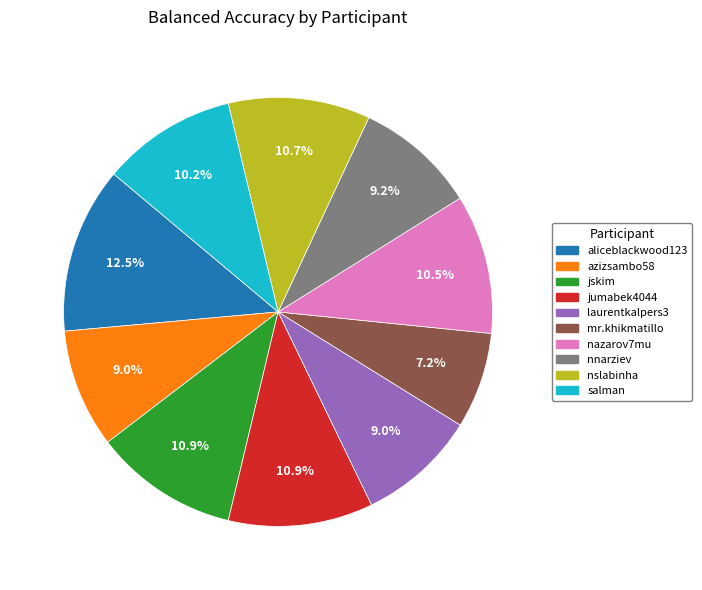

How many slices are in this pie chart?

10